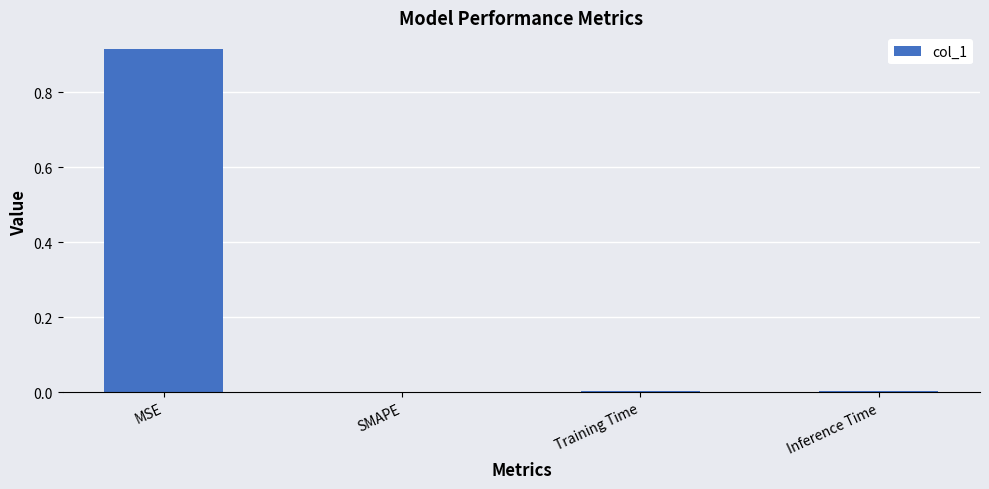

Which label corresponds to the largest value in the chart?

MSE